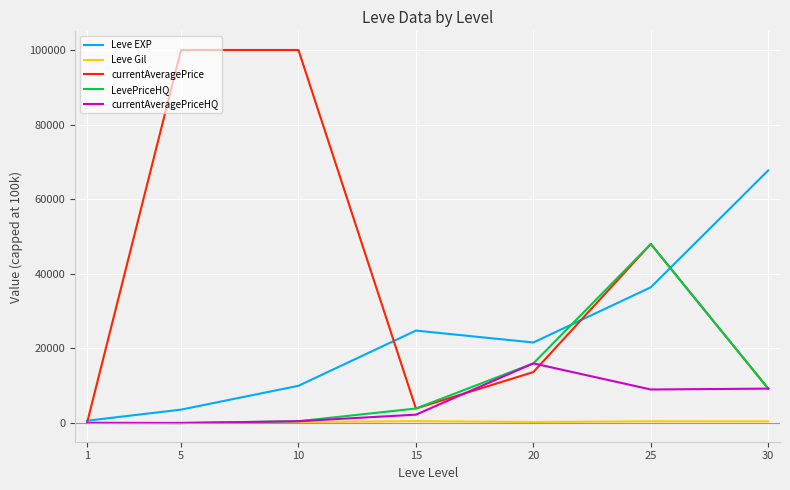

Between 1 and 30, which series saw the biggest shift?

Leve EXP